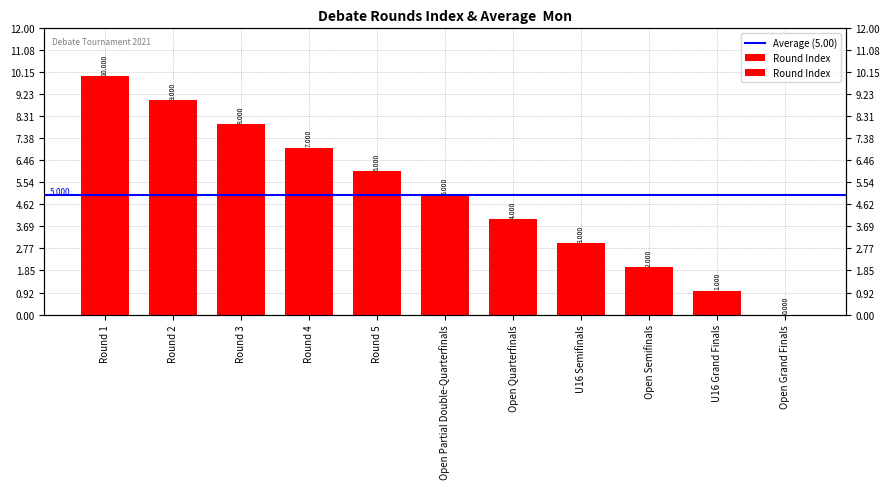

What is the approximate value at Open Quarterfinals?

4